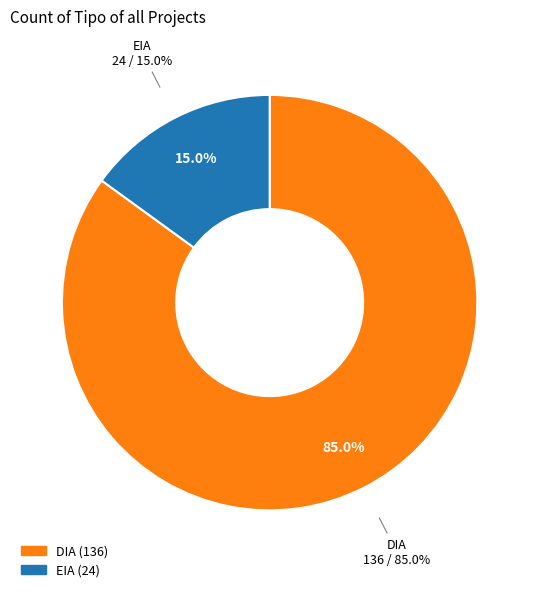

Is the sum of DIA and EIA greater than half?

Yes